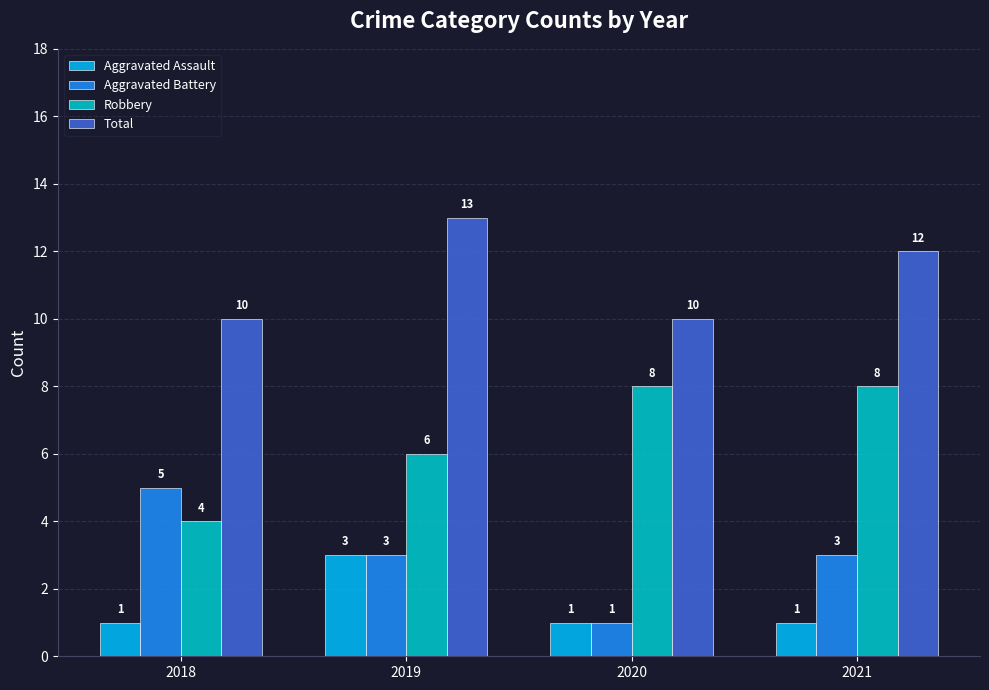

How many bars are there in total?

16